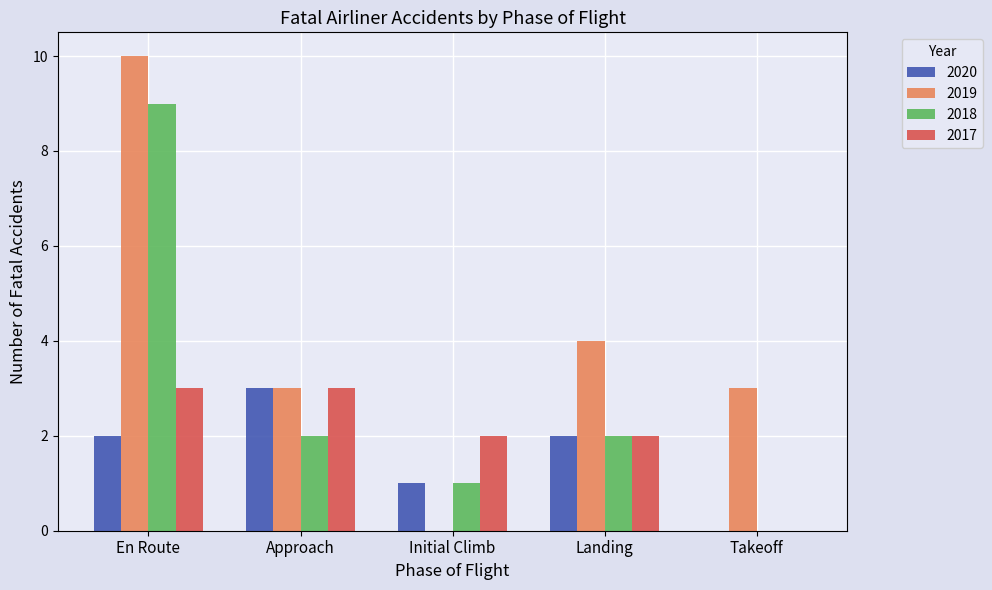

What are all the series names shown in the legend?

2020, 2019, 2018, 2017